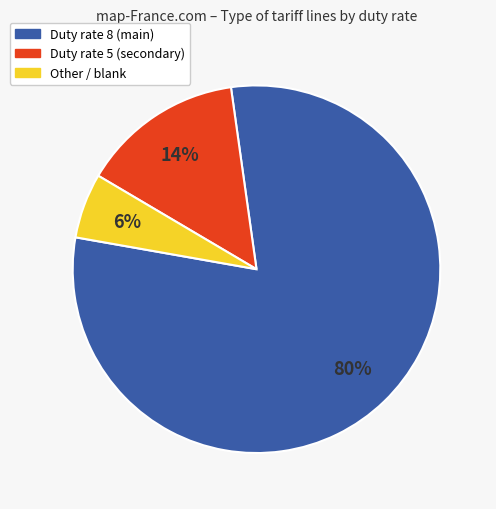

To the nearest percent, what is the average slice percentage?

33%